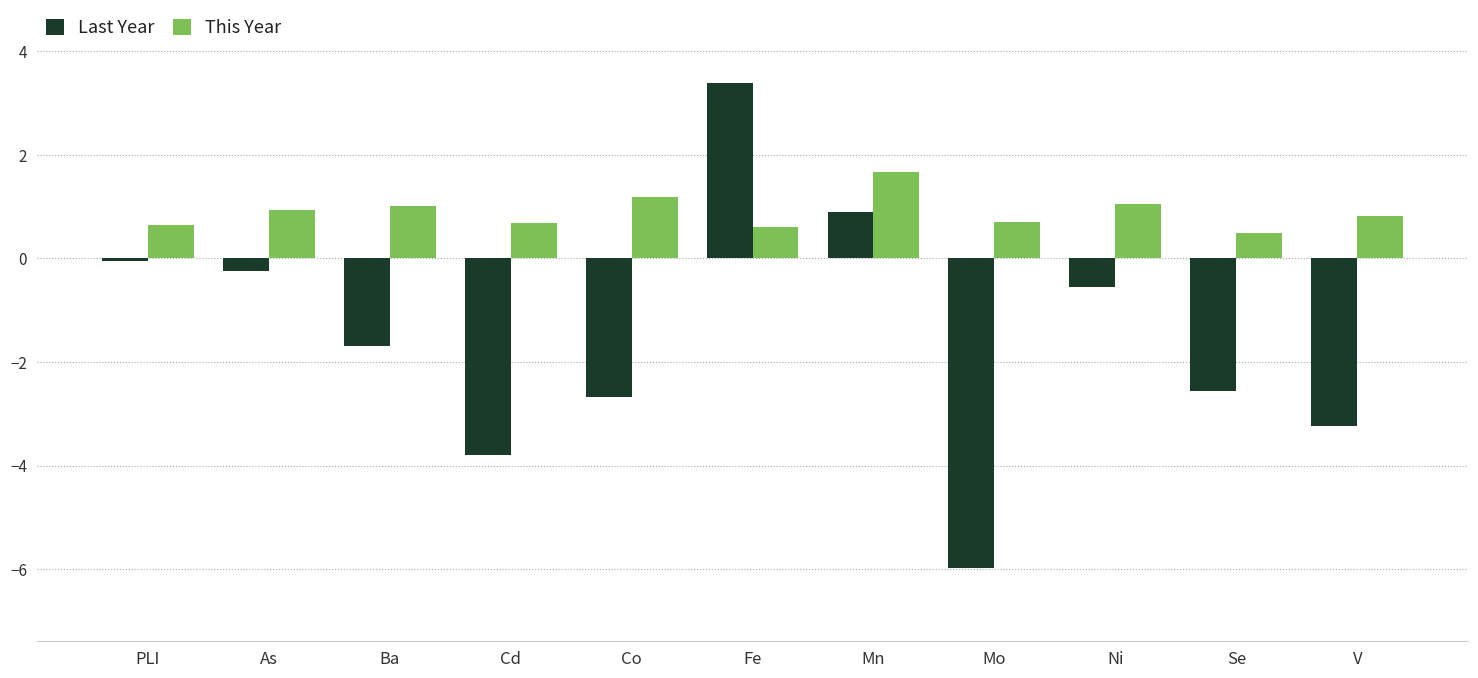

What is the maximum value shown in the chart?

3.4